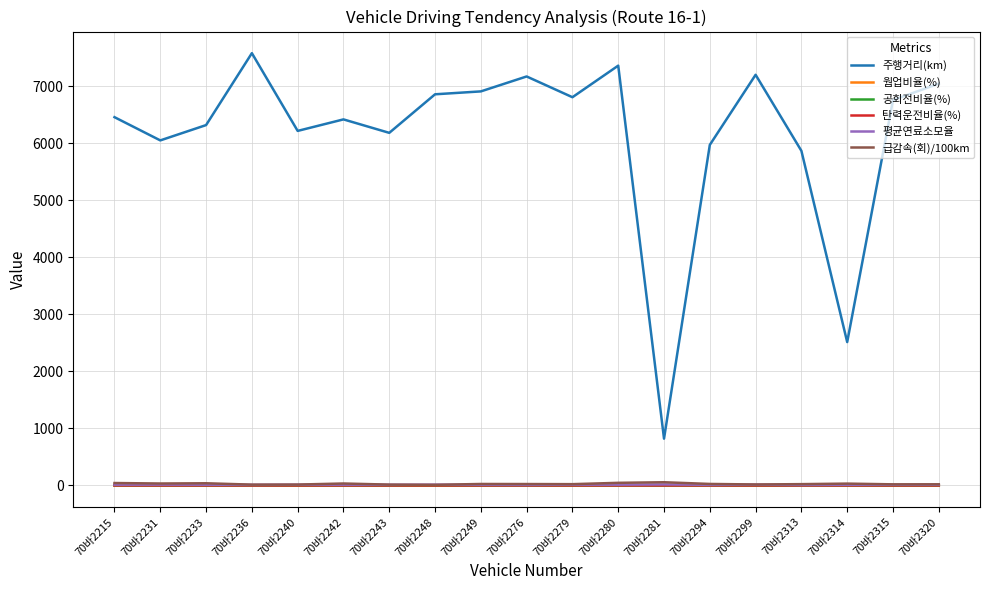

Which series has the widest spread of values?

주행거리(km)